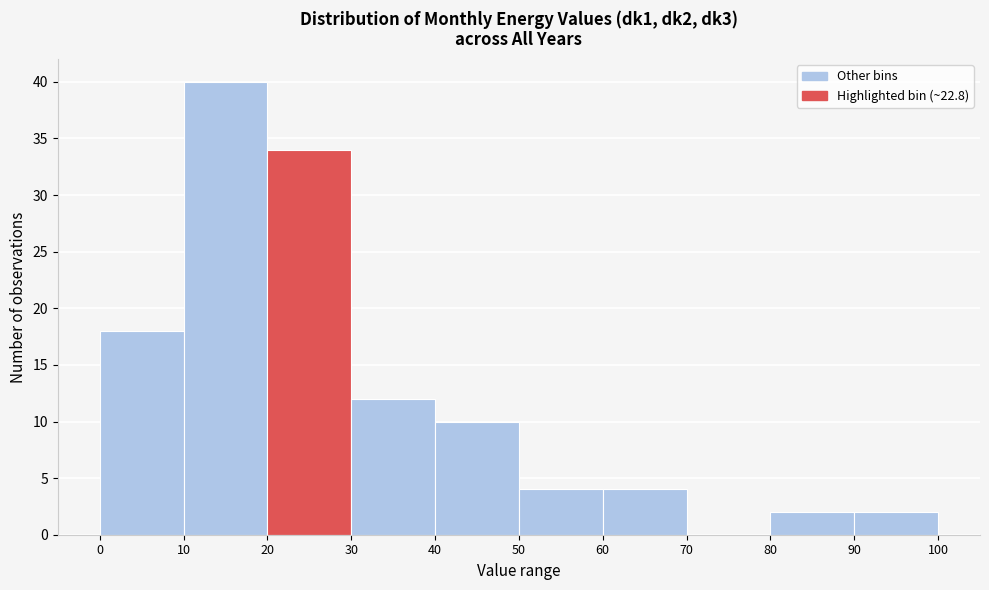

How tall is the bar that spans 20 to 30 on the x-axis? The values are not printed on the chart, so give them approximately, as read against the axis.

34